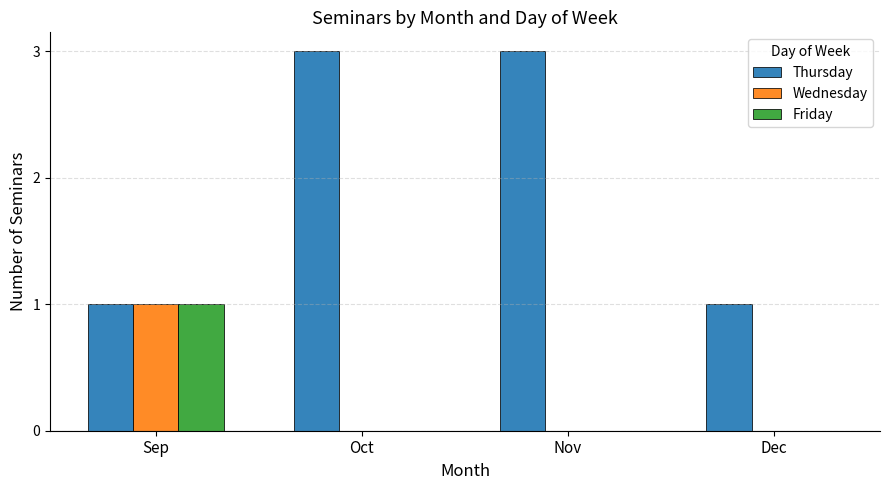

Which series changed the most between Sep and Oct?

Thursday